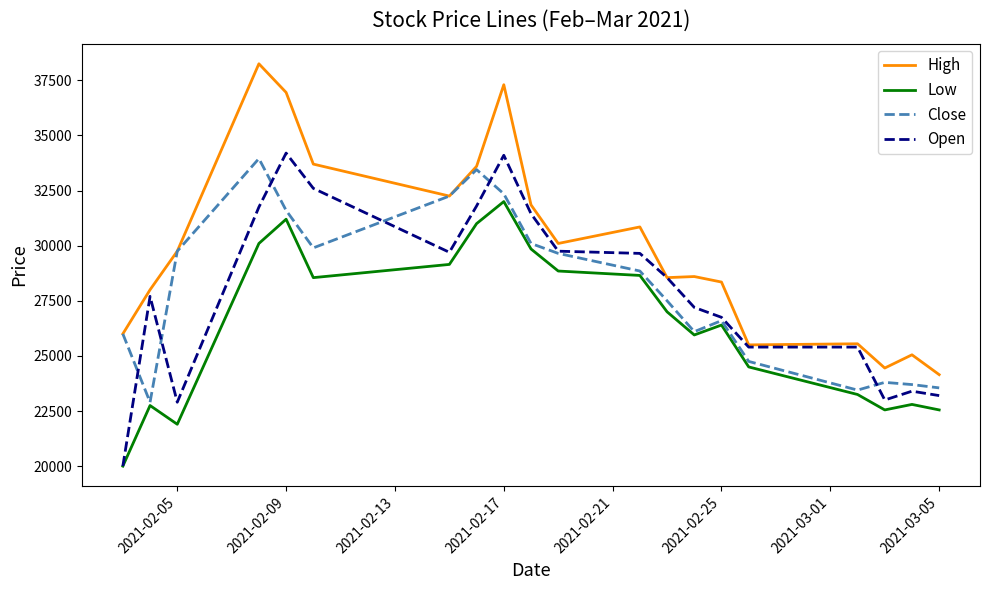

True or false: High and Low cross at least once.

False